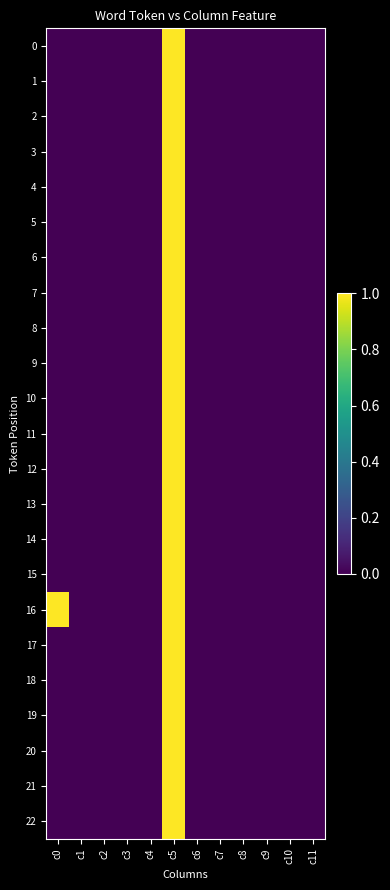

Reading left to right, what are all the values shown in this chart?

0: c0=0	c1=0	c2=0	c3=0	c4=0	c5=1	c6=0	c7=0	c8=0	c9=0	c10=0	c11=0
1: c0=0	c1=0	c2=0	c3=0	c4=0	c5=1	c6=0	c7=0	c8=0	c9=0	c10=0	c11=0
2: c0=0	c1=0	c2=0	c3=0	c4=0	c5=1	c6=0	c7=0	c8=0	c9=0	c10=0	c11=0
3: c0=0	c1=0	c2=0	c3=0	c4=0	c5=1	c6=0	c7=0	c8=0	c9=0	c10=0	c11=0
4: c0=0	c1=0	c2=0	c3=0	c4=0	c5=1	c6=0	c7=0	c8=0	c9=0	c10=0	c11=0
5: c0=0	c1=0	c2=0	c3=0	c4=0	c5=1	c6=0	c7=0	c8=0	c9=0	c10=0	c11=0
6: c0=0	c1=0	c2=0	c3=0	c4=0	c5=1	c6=0	c7=0	c8=0	c9=0	c10=0	c11=0
7: c0=0	c1=0	c2=0	c3=0	c4=0	c5=1	c6=0	c7=0	c8=0	c9=0	c10=0	c11=0
8: c0=0	c1=0	c2=0	c3=0	c4=0	c5=1	c6=0	c7=0	c8=0	c9=0	c10=0	c11=0
9: c0=0	c1=0	c2=0	c3=0	c4=0	c5=1	c6=0	c7=0	c8=0	c9=0	c10=0	c11=0
10: c0=0	c1=0	c2=0	c3=0	c4=0	c5=1	c6=0	c7=0	c8=0	c9=0	c10=0	c11=0
11: c0=0	c1=0	c2=0	c3=0	c4=0	c5=1	c6=0	c7=0	c8=0	c9=0	c10=0	c11=0
12: c0=0	c1=0	c2=0	c3=0	c4=0	c5=1	c6=0	c7=0	c8=0	c9=0	c10=0	c11=0
13: c0=0	c1=0	c2=0	c3=0	c4=0	c5=1	c6=0	c7=0	c8=0	c9=0	c10=0	c11=0
14: c0=0	c1=0	c2=0	c3=0	c4=0	c5=1	c6=0	c7=0	c8=0	c9=0	c10=0	c11=0
15: c0=0	c1=0	c2=0	c3=0	c4=0	c5=1	c6=0	c7=0	c8=0	c9=0	c10=0	c11=0
16: c0=1	c1=0	c2=0	c3=0	c4=0	c5=1	c6=0	c7=0	c8=0	c9=0	c10=0	c11=0
17: c0=0	c1=0	c2=0	c3=0	c4=0	c5=1	c6=0	c7=0	c8=0	c9=0	c10=0	c11=0
18: c0=0	c1=0	c2=0	c3=0	c4=0	c5=1	c6=0	c7=0	c8=0	c9=0	c10=0	c11=0
19: c0=0	c1=0	c2=0	c3=0	c4=0	c5=1	c6=0	c7=0	c8=0	c9=0	c10=0	c11=0
20: c0=0	c1=0	c2=0	c3=0	c4=0	c5=1	c6=0	c7=0	c8=0	c9=0	c10=0	c11=0
21: c0=0	c1=0	c2=0	c3=0	c4=0	c5=1	c6=0	c7=0	c8=0	c9=0	c10=0	c11=0
22: c0=0	c1=0	c2=0	c3=0	c4=0	c5=1	c6=0	c7=0	c8=0	c9=0	c10=0	c11=0